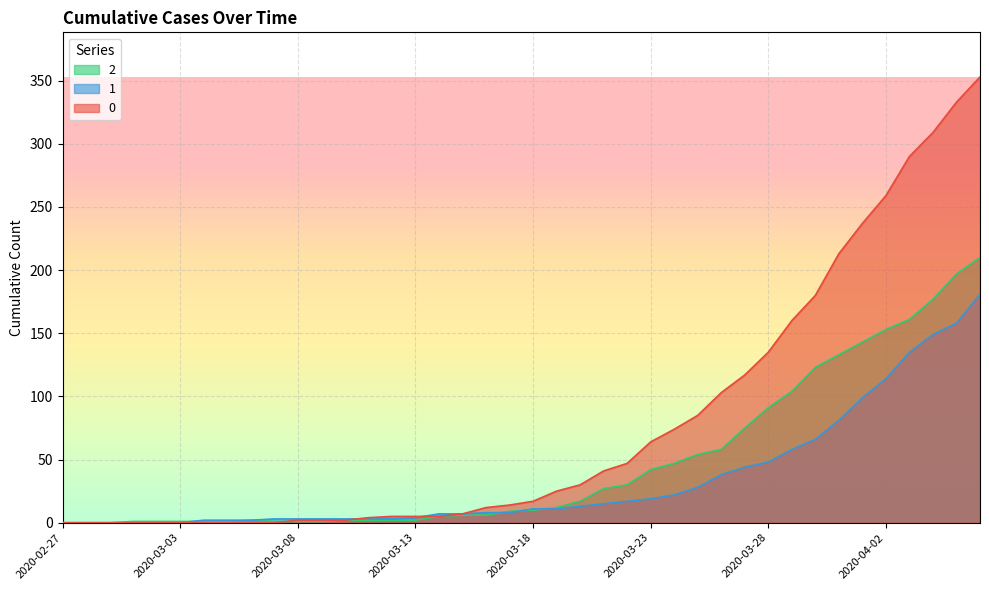

At how many categories does at least one series exceed 209?

7